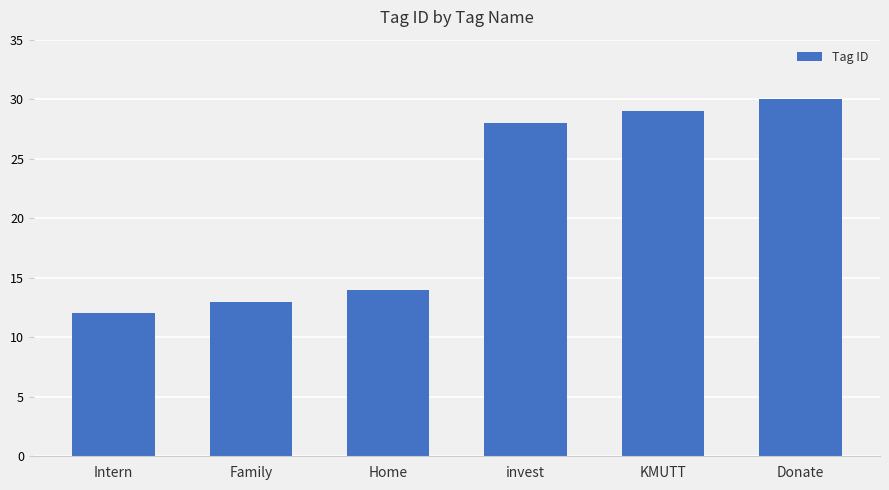

What is the maximum value shown in the chart?

30